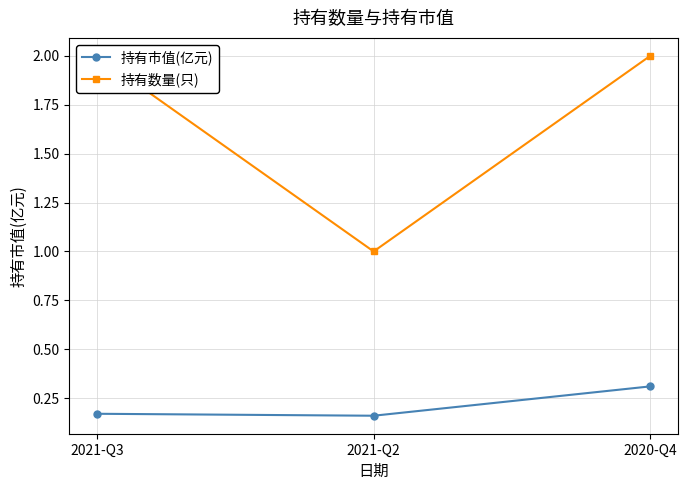

Which series changed the most between 2021-Q3 and 2020-Q4?

持有市值(亿元)